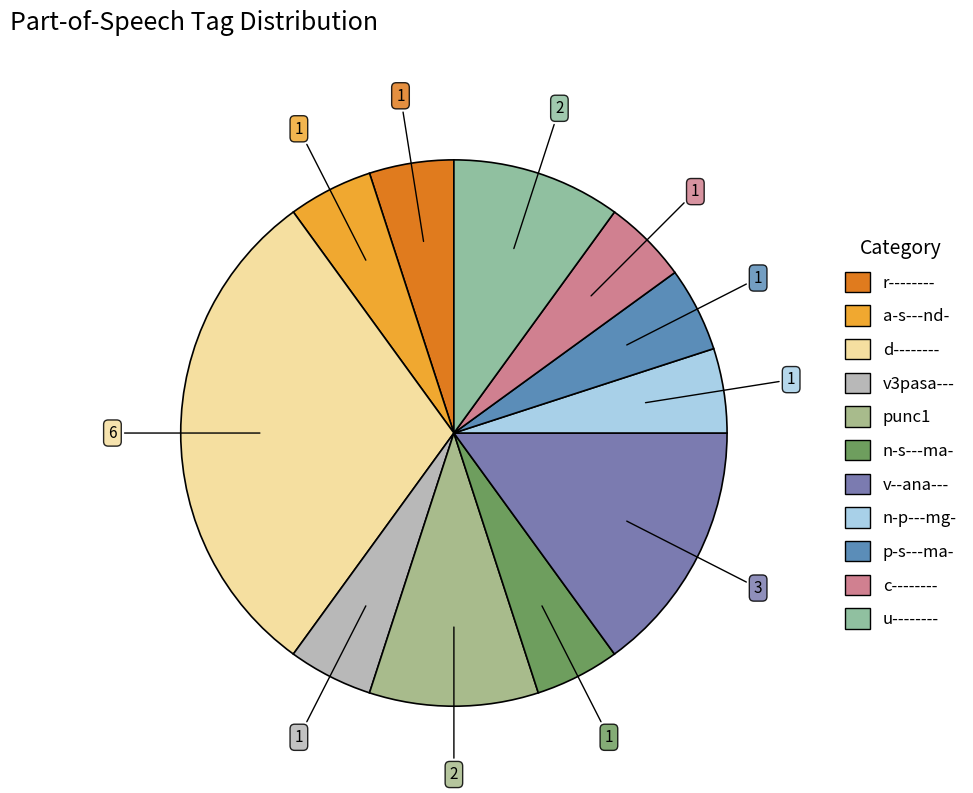

How many segments does this pie chart have?

11